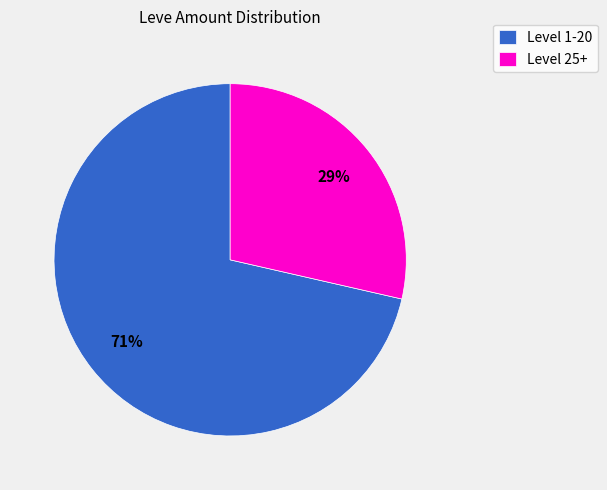

Rank the categories by value from lowest to highest.

Level 25+, Level 1-20